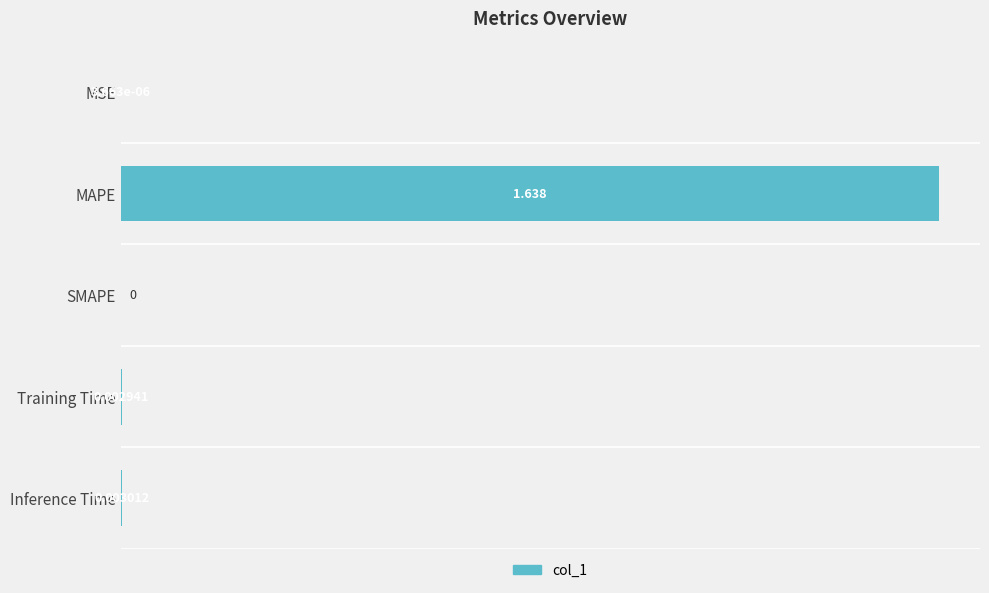

How many positive values are there?

4